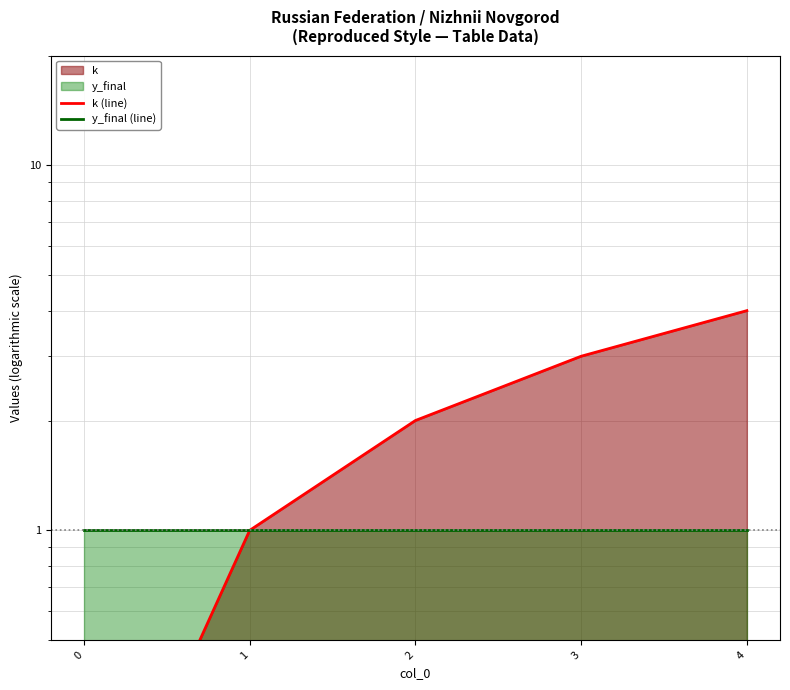

True or false: k (line) has more than 2 points higher than both neighbors.

False